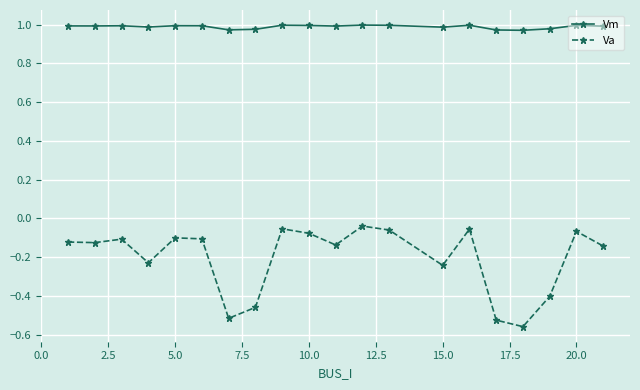

True or false: Vm and Va intersect in this chart.

False